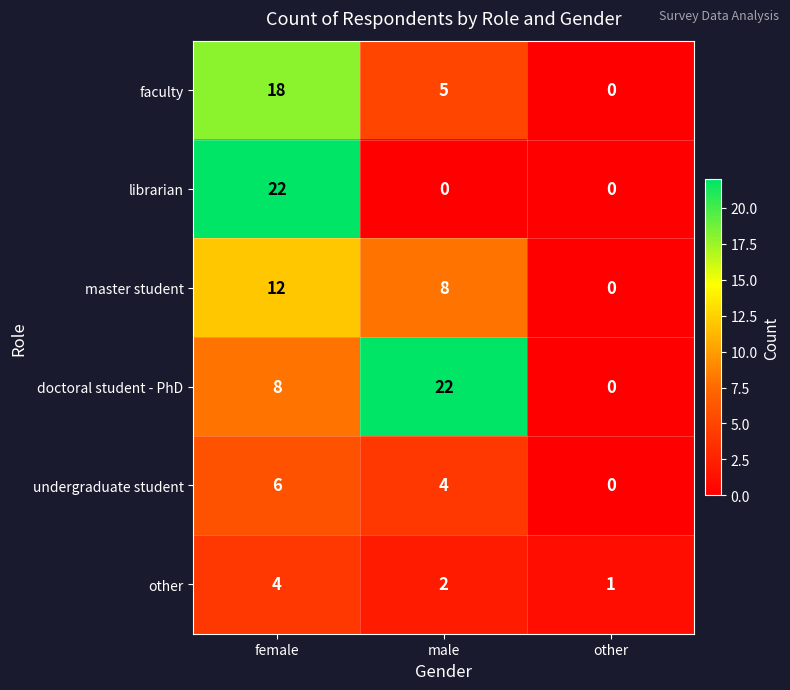

What is the total value across all series at female?

70